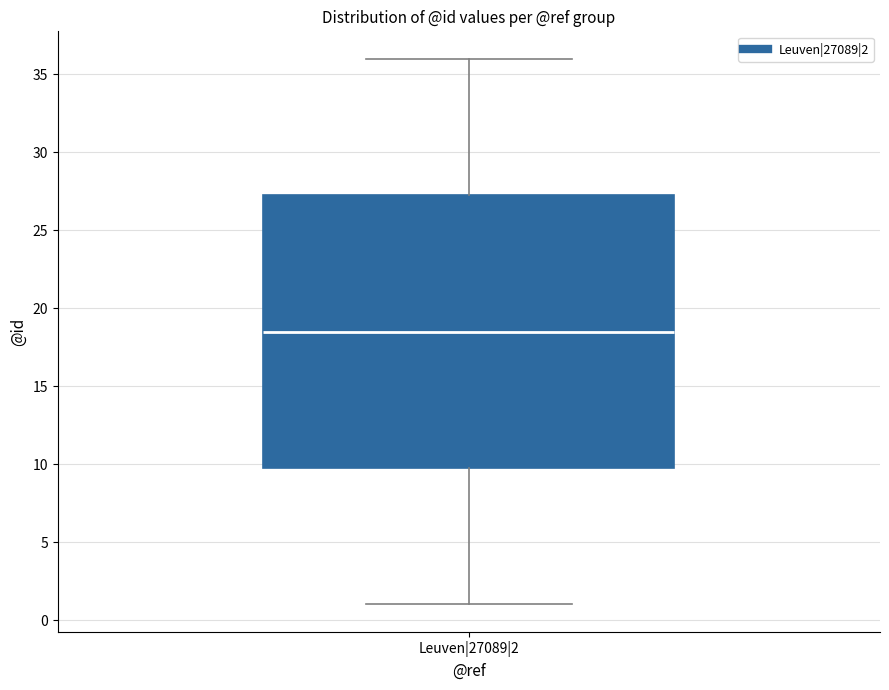

Read this box plot against the y-axis: the position of the median line, the range covered by the box, and the ends of both whiskers. The values are not printed on the chart, so give them approximately, as read against the axis.

median 18.5, box 10.0 to 27.5, whiskers 1.0 to 36.0